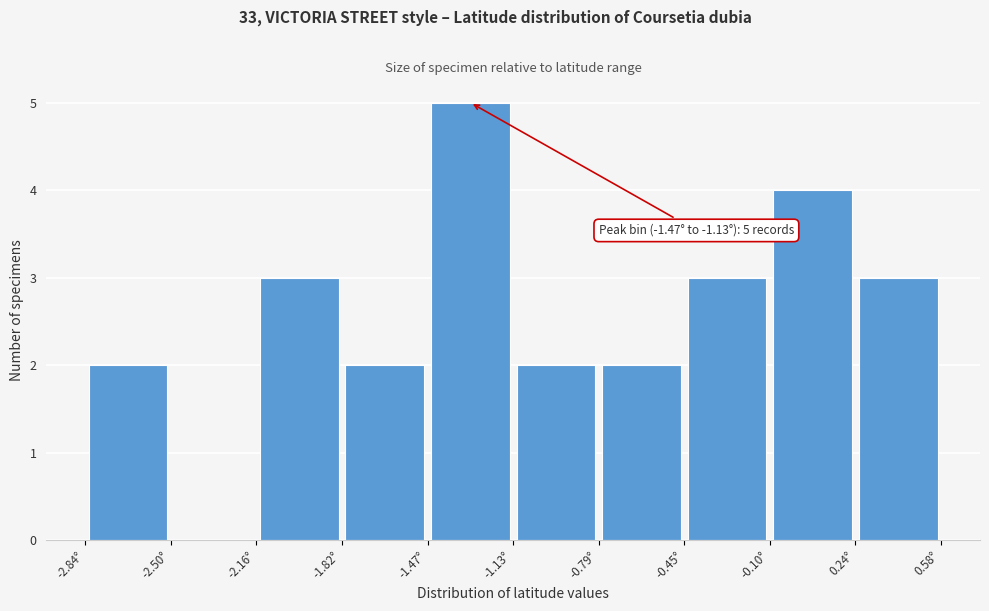

Which range on the x-axis has the tallest bar?

-1.45 to -1.15